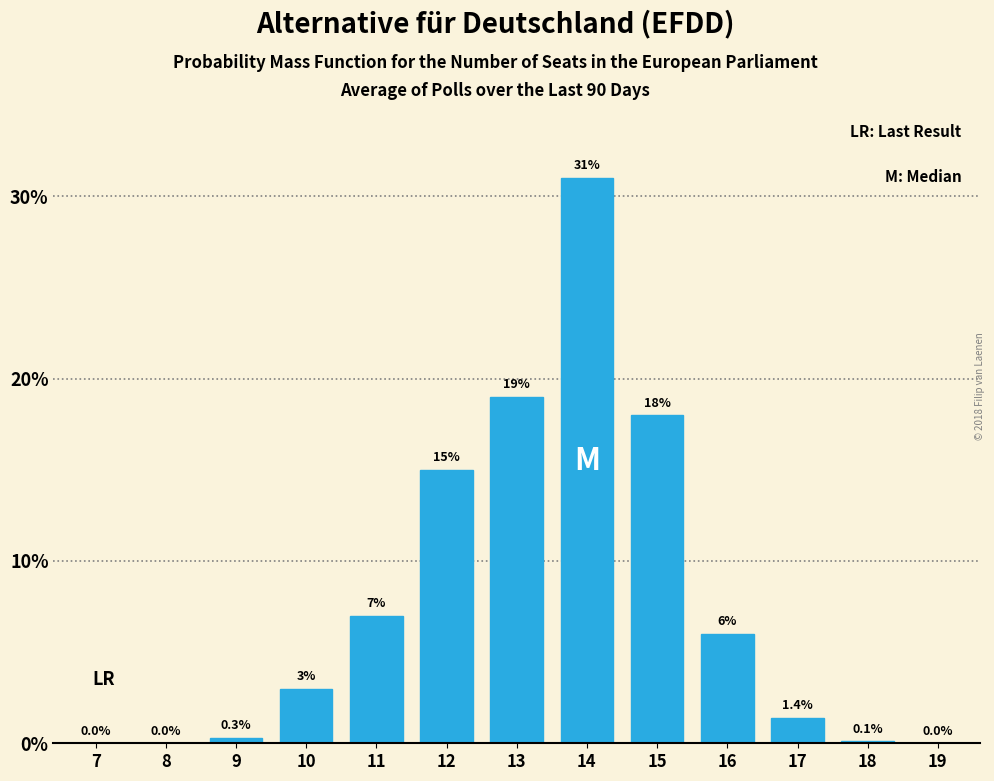

Reading left to right, transcribe all the data shown in this chart.

7=0.0	8=0.0	9=0.3	10=3.0	11=7.0	12=15.0	13=19.0	14=31.0	15=18.0	16=6.0	17=1.4	18=0.1	19=0.0